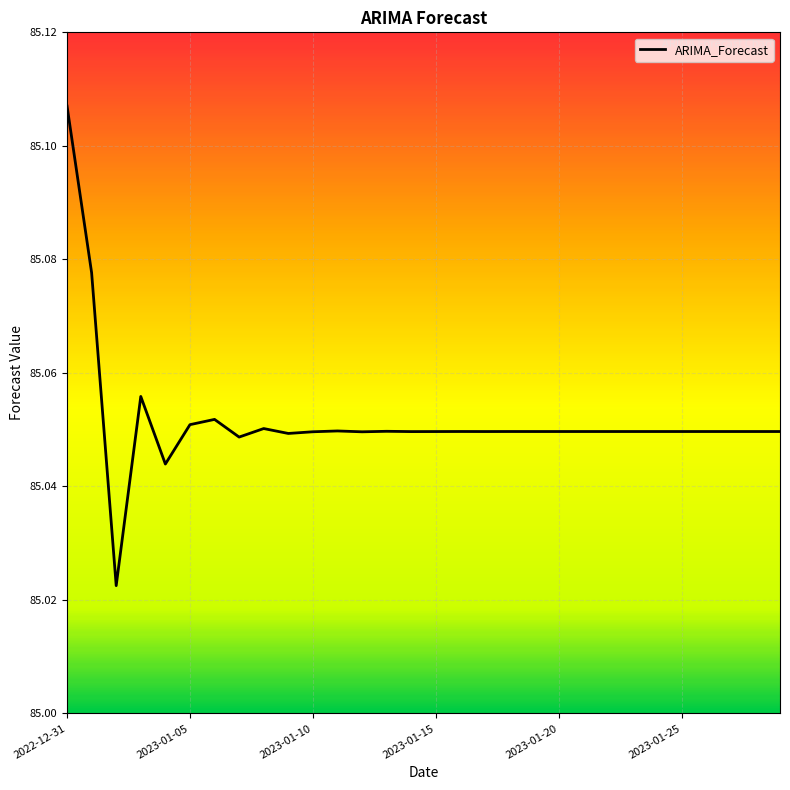

Is this an area chart (filled region under the line)?

No